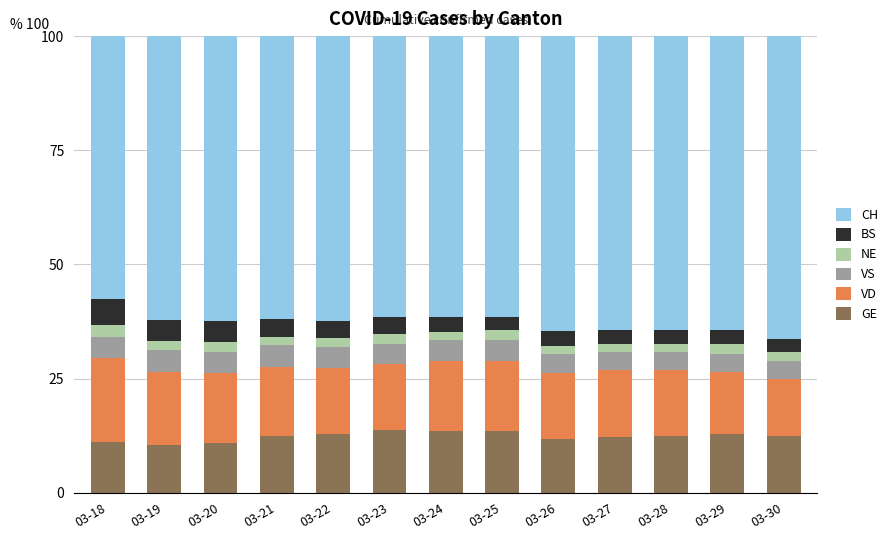

What is the difference between the maximum and minimum values in the GE series?

3.3